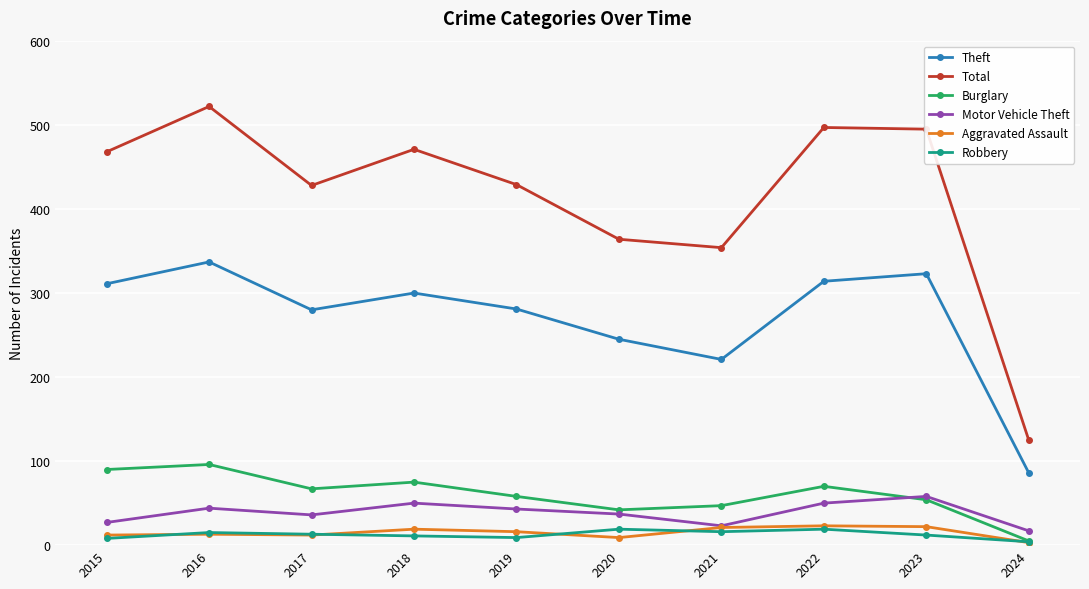

At which category is the sum across all series the highest?

2016